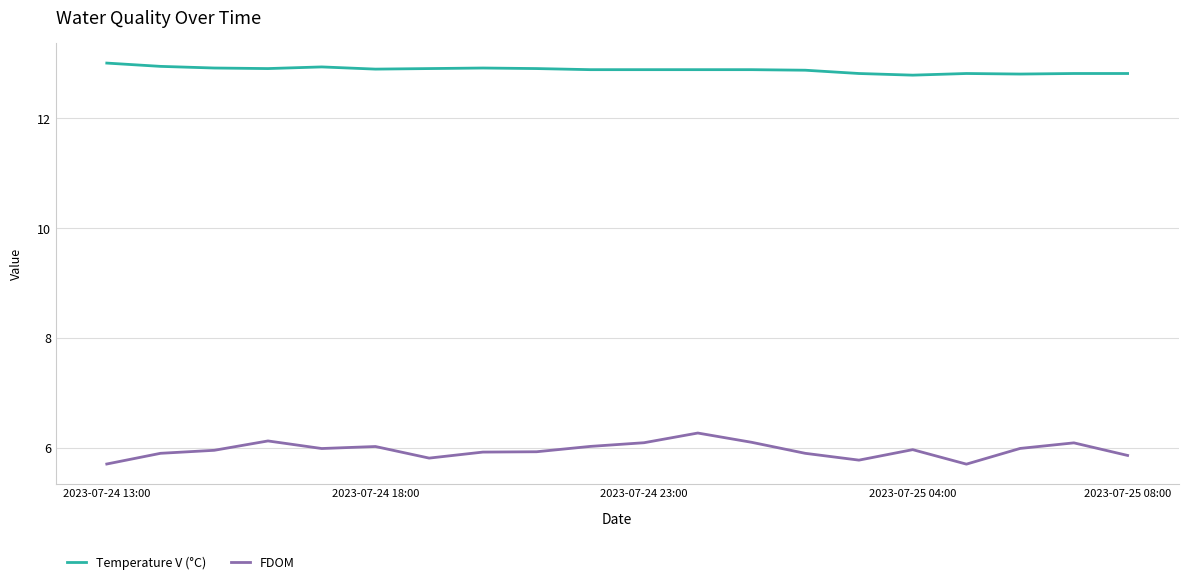

Which series has the largest range (max minus min)?

FDOM